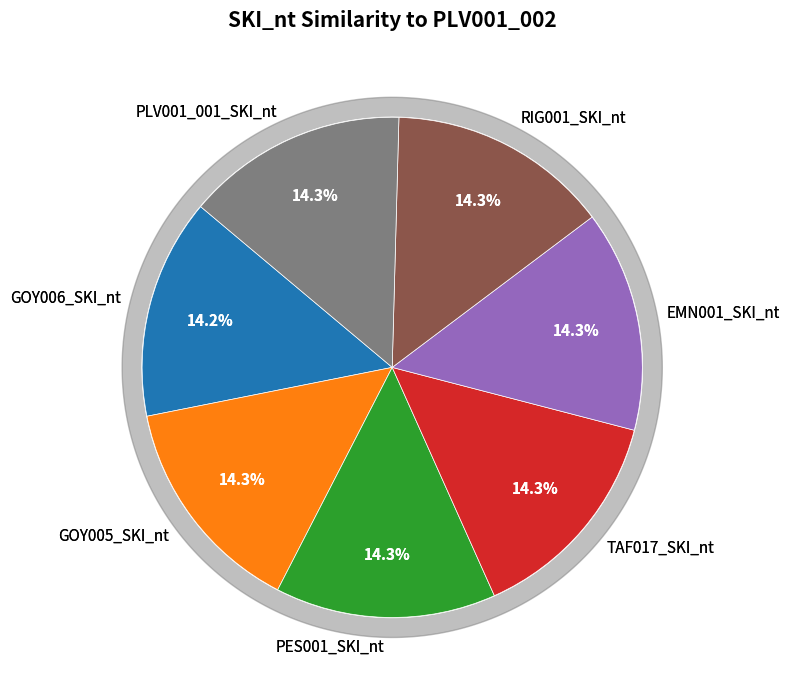

Which slice is the smallest?

GOY006_SKI_nt